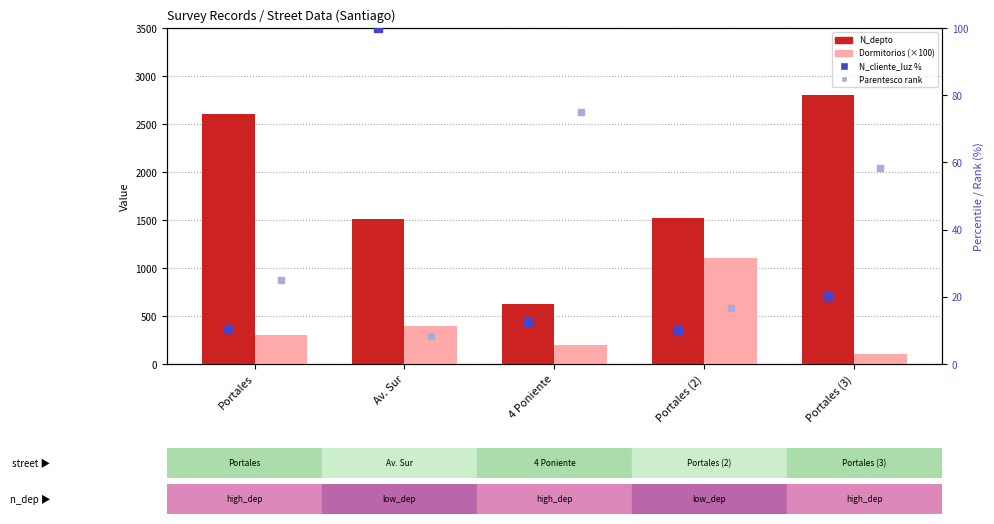

Which series contains the lowest Y value?

Parentesco rank